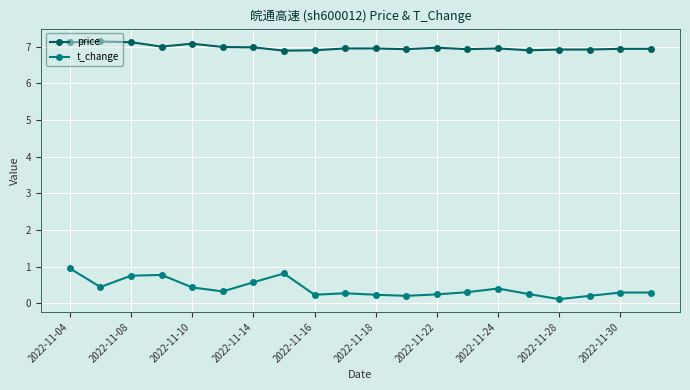

Rank the series by their average value, from highest to lowest.

price, t_change